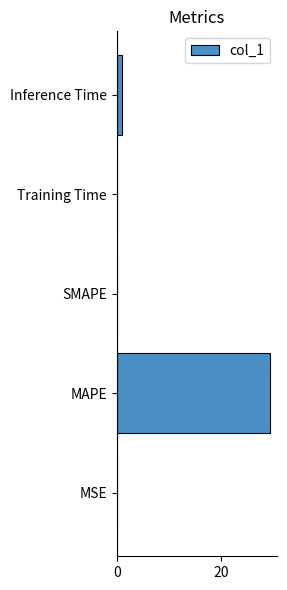

The chart shows a value of 14.3 at SMAPE. True or false?

False